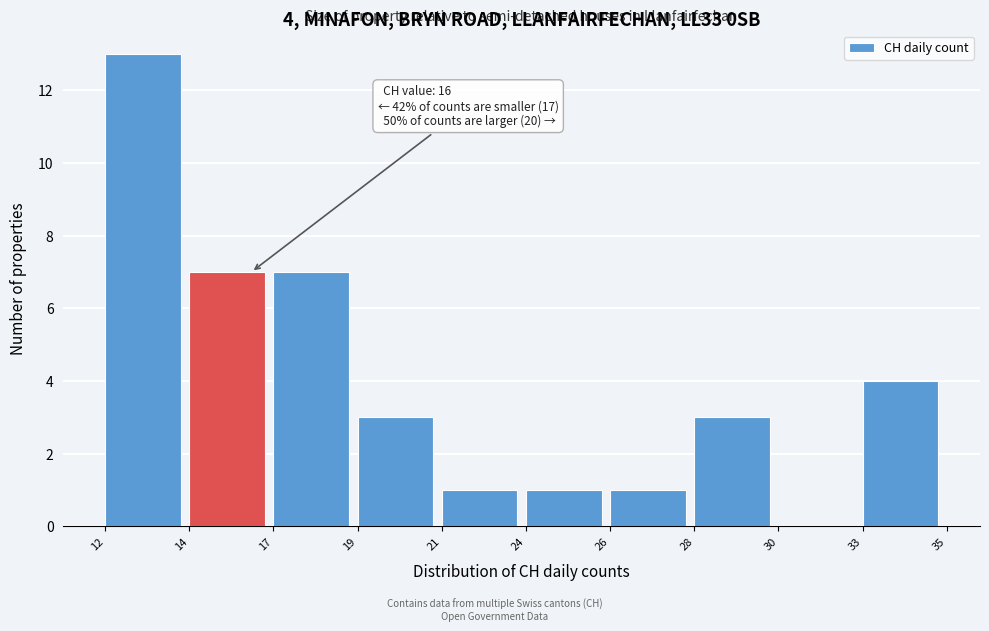

Reading right to left, list all the values displayed in this chart.

33=4	30=0	28=3	26=1	24=1	21=1	19=3	17=7	14=7	12=13